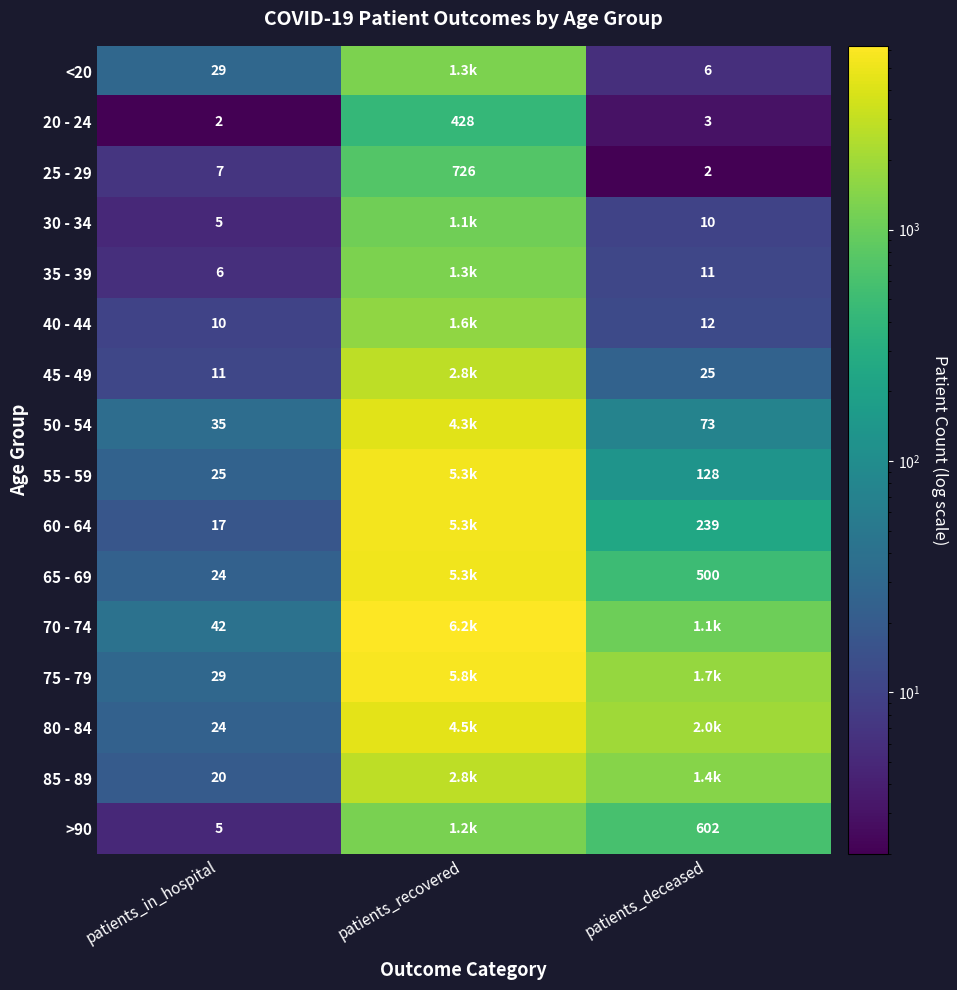

List the labels in order of 20 - 24 value, largest first.

patients_recovered, patients_deceased, patients_in_hospital